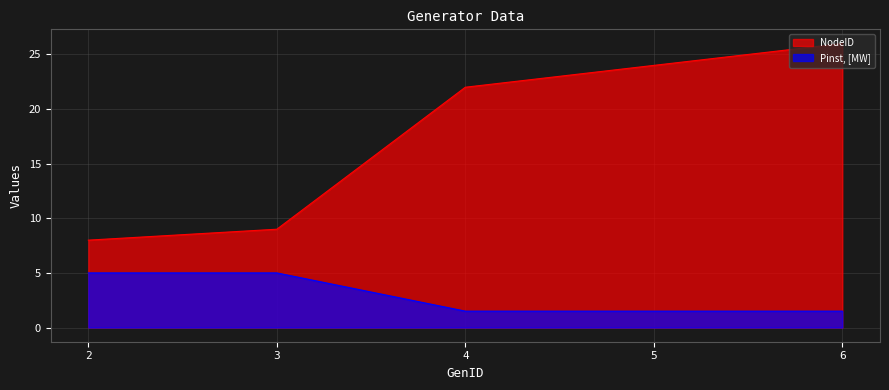

What is the sum of all Pinst, [MW] values?

14.5